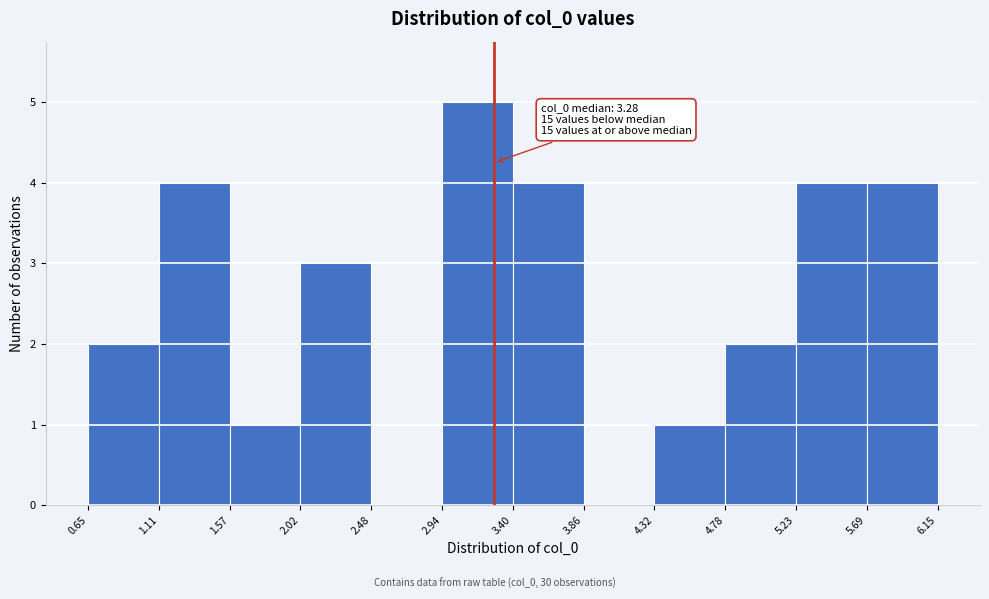

Which range on the x-axis has the tallest bar?

2.94 to 3.40